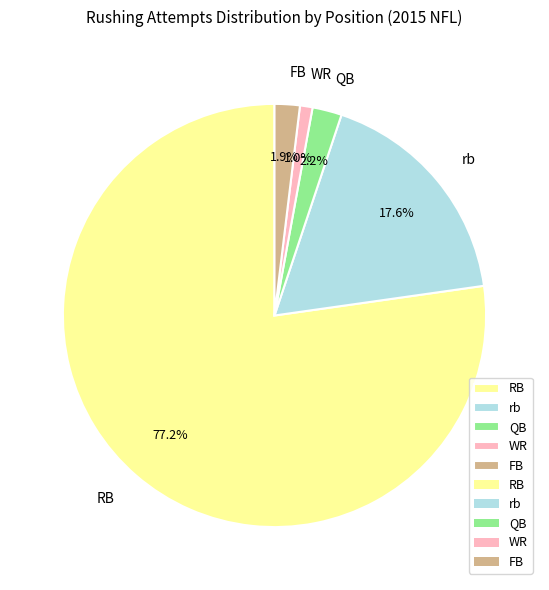

Which has a higher value, WR or RB?

RB